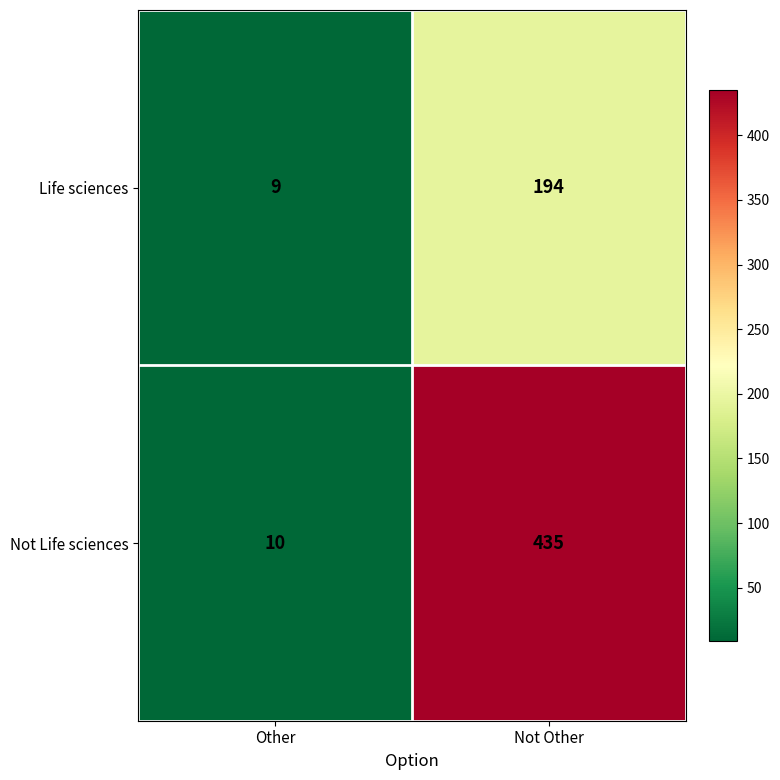

What is the average value of the Life sciences series?

102